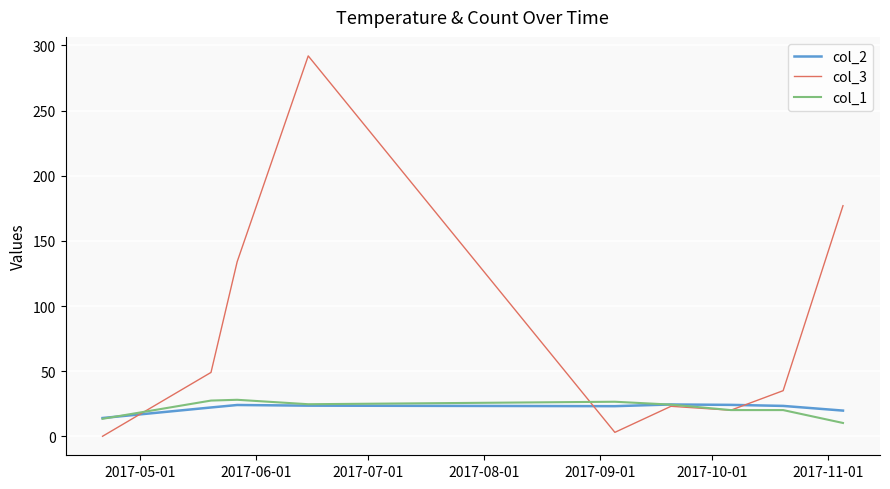

True or false: col_2 and col_1 cross at least once.

True